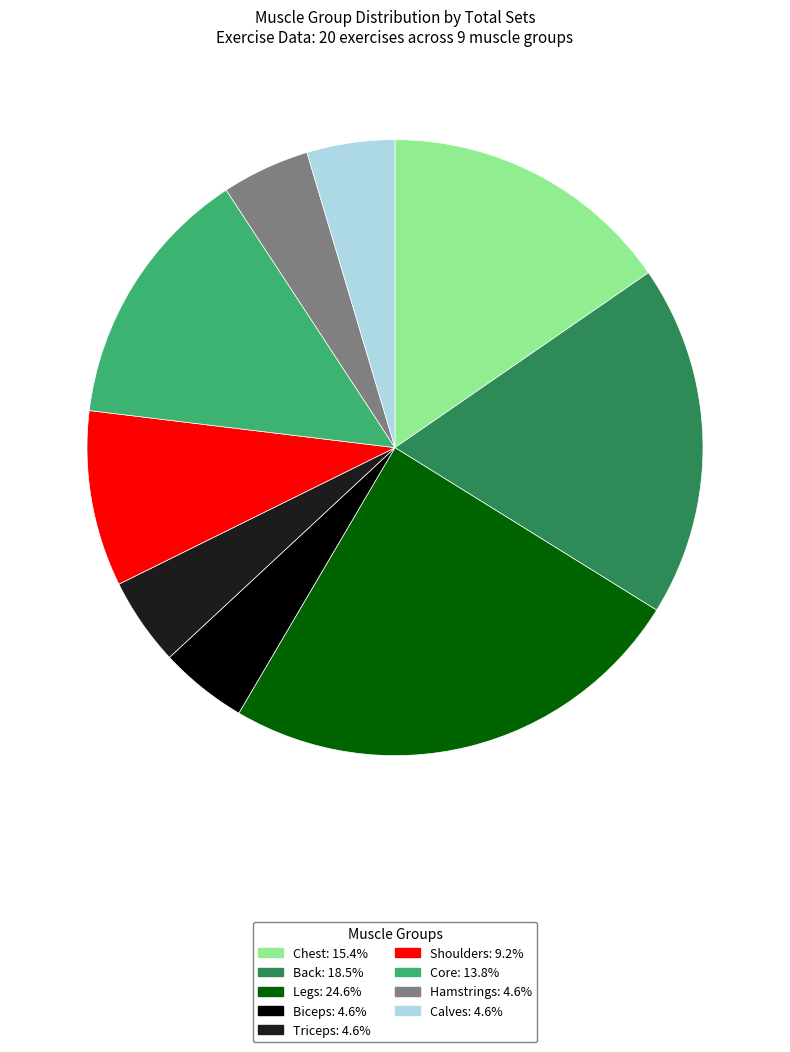

How many segments does this pie chart have?

9